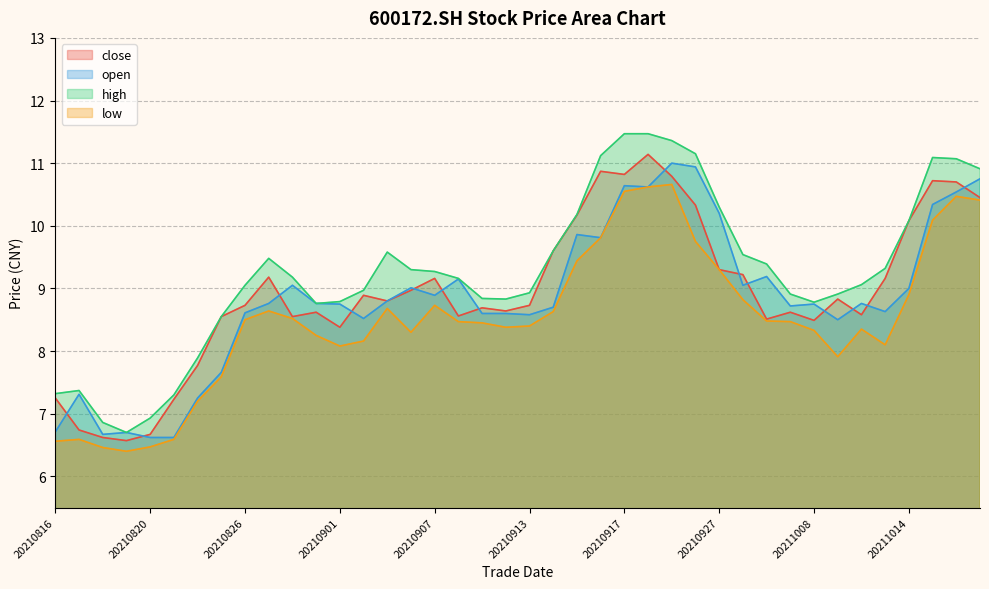

Reading left to right, extract all data points from this chart.

close: 20210816=7.2	20210817=6.7	20210818=6.6	20210819=6.6	20210820=6.7	20210823=7.2	20210824=7.8	20210825=8.6	20210826=8.7	20210827=9.2	20210830=8.6	20210831=8.6	20210901=8.4	20210902=8.9	20210903=8.8	20210906=9.0	20210907=9.2	20210908=8.6	20210909=8.7	20210910=8.6	20210913=8.7	20210914=9.6	20210915=10.2	20210916=10.9	20210917=10.8	20210922=11.1	20210923=10.8	20210924=10.3	20210927=9.3	20210928=9.2	20210929=8.5	20210930=8.6	20211008=8.5	20211011=8.8	20211012=8.6	20211013=9.2	20211014=10.1	20211015=10.7	20211018=10.7	20211019=10.4
open: 20210816=6.7	20210817=7.3	20210818=6.7	20210819=6.7	20210820=6.6	20210823=6.6	20210824=7.2	20210825=7.7	20210826=8.6	20210827=8.8	20210830=9.1	20210831=8.8	20210901=8.8	20210902=8.5	20210903=8.8	20210906=9.0	20210907=8.9	20210908=9.2	20210909=8.6	20210910=8.6	20210913=8.6	20210914=8.7	20210915=9.9	20210916=9.8	20210917=10.6	20210922=10.6	20210923=11.0	20210924=10.9	20210927=10.2	20210928=9.1	20210929=9.2	20210930=8.7	20211008=8.8	20211011=8.5	20211012=8.8	20211013=8.6	20211014=9.0	20211015=10.3	20211018=10.5	20211019=10.8
high: 20210816=7.3	20210817=7.4	20210818=6.9	20210819=6.7	20210820=6.9	20210823=7.3	20210824=7.9	20210825=8.6	20210826=9.1	20210827=9.5	20210830=9.2	20210831=8.8	20210901=8.8	20210902=9.0	20210903=9.6	20210906=9.3	20210907=9.3	20210908=9.2	20210909=8.8	20210910=8.8	20210913=8.9	20210914=9.6	20210915=10.2	20210916=11.1	20210917=11.5	20210922=11.5	20210923=11.4	20210924=11.2	20210927=10.3	20210928=9.5	20210929=9.4	20210930=8.9	20211008=8.8	20211011=8.9	20211012=9.1	20211013=9.3	20211014=10.1	20211015=11.1	20211018=11.1	20211019=10.9
low: 20210816=6.6	20210817=6.6	20210818=6.5	20210819=6.4	20210820=6.5	20210823=6.6	20210824=7.2	20210825=7.6	20210826=8.5	20210827=8.6	20210830=8.5	20210831=8.2	20210901=8.1	20210902=8.2	20210903=8.7	20210906=8.3	20210907=8.7	20210908=8.5	20210909=8.4	20210910=8.4	20210913=8.4	20210914=8.6	20210915=9.4	20210916=9.8	20210917=10.6	20210922=10.6	20210923=10.7	20210924=9.8	20210927=9.3	20210928=8.8	20210929=8.5	20210930=8.5	20211008=8.3	20211011=7.9	20211012=8.3	20211013=8.1	20211014=8.9	20211015=10.1	20211018=10.5	20211019=10.4